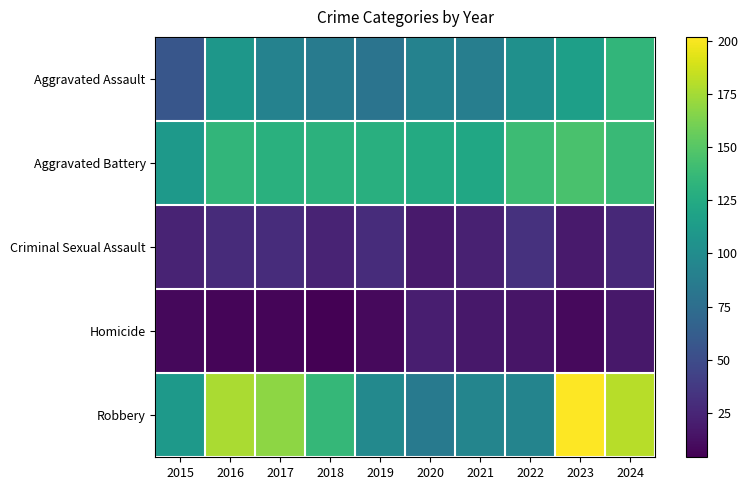

Which series has the largest total across all categories?

Robbery